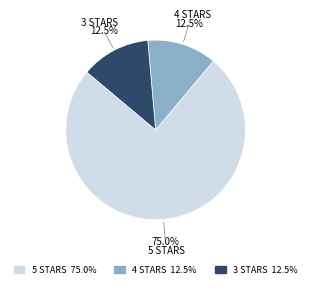

What is the ratio of the value at 4 STARS to the value at 3 STARS?

1.0